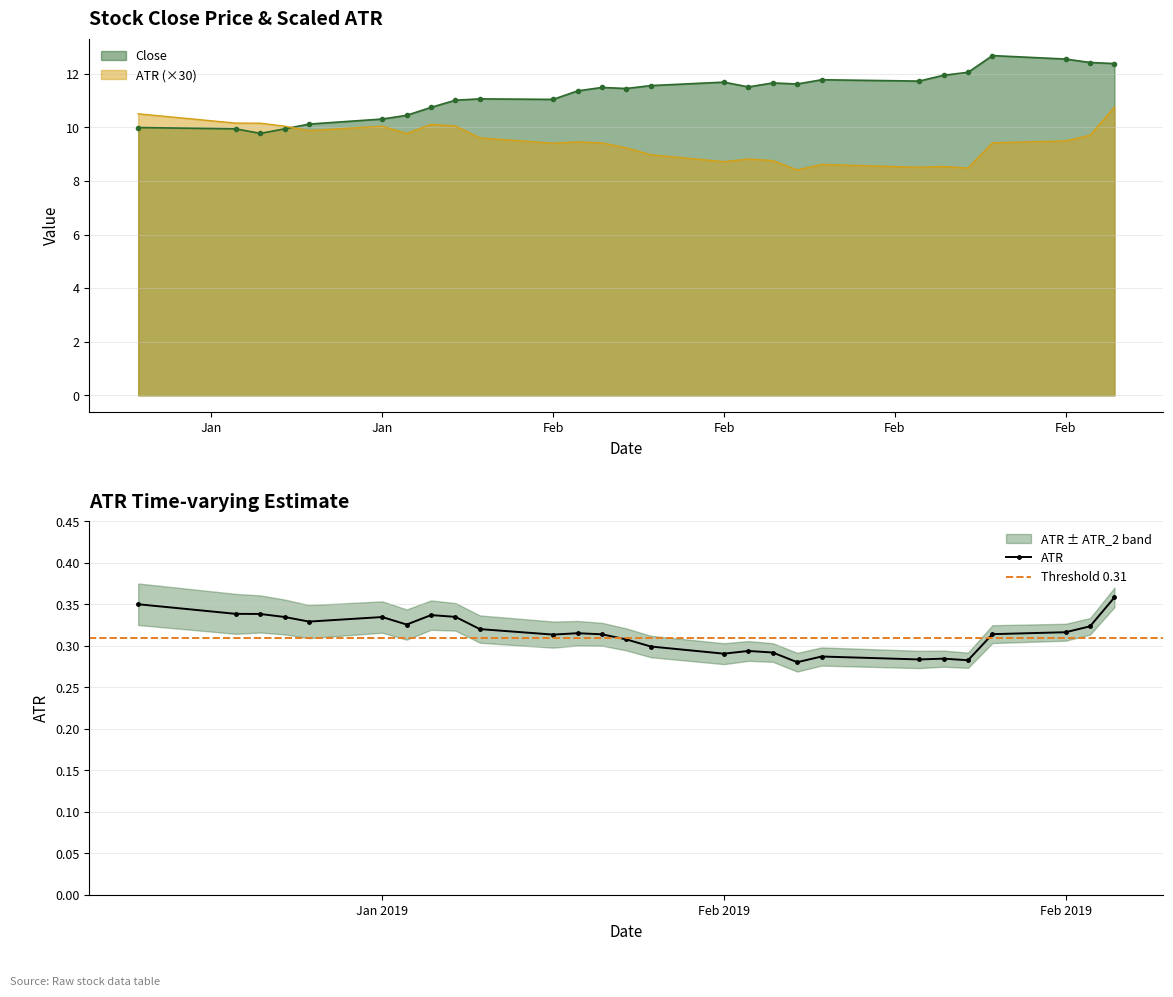

What is the lowest value of the Close series?

9.8